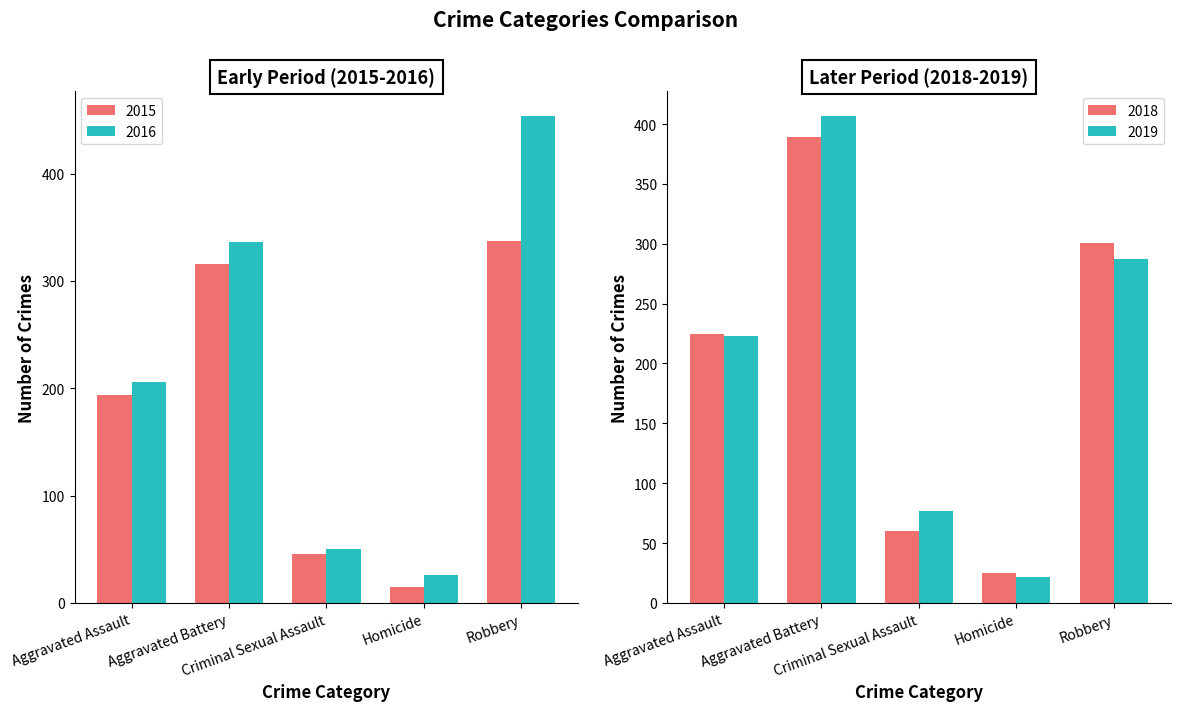

The value of 2015 at Criminal Sexual Assault is 77. True or false?

False